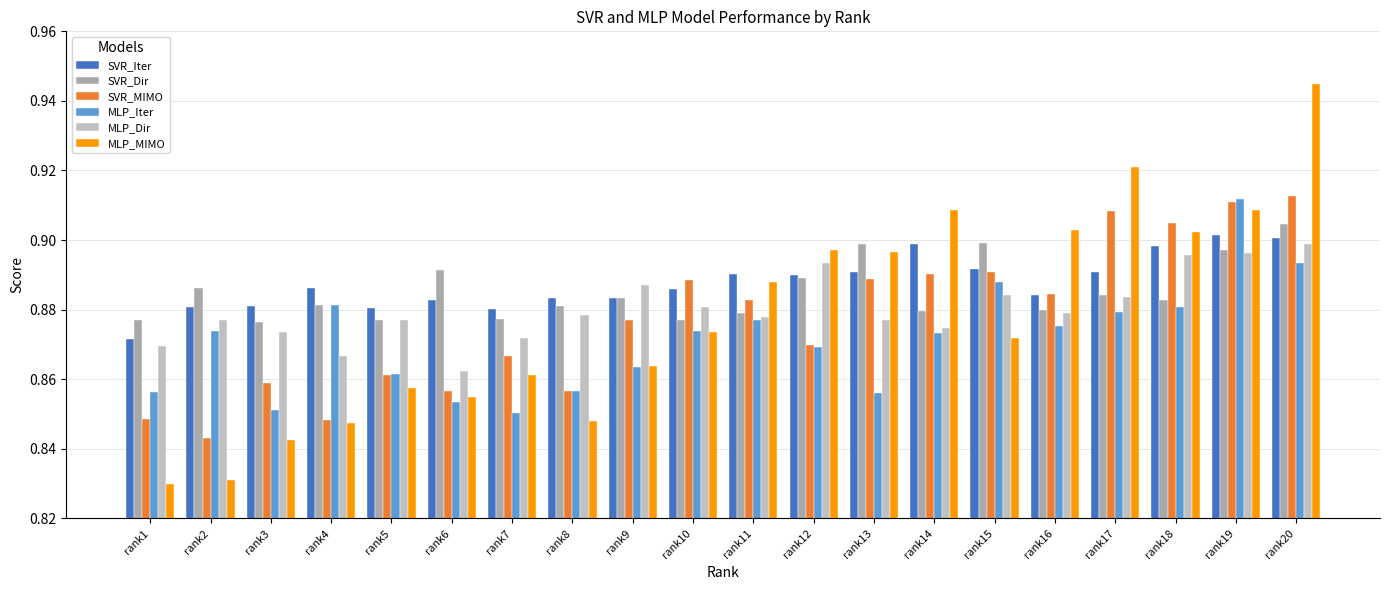

The value of SVR_Dir at rank8 is 1.4. True or false?

False